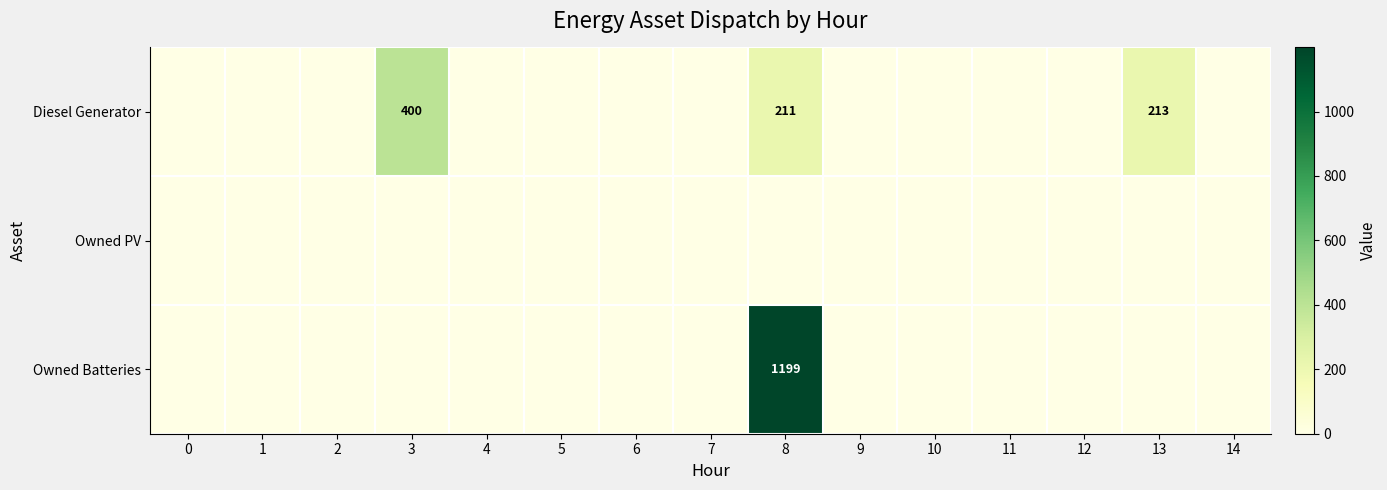

True or false: Owned PV has a value of 0 at 14.

True